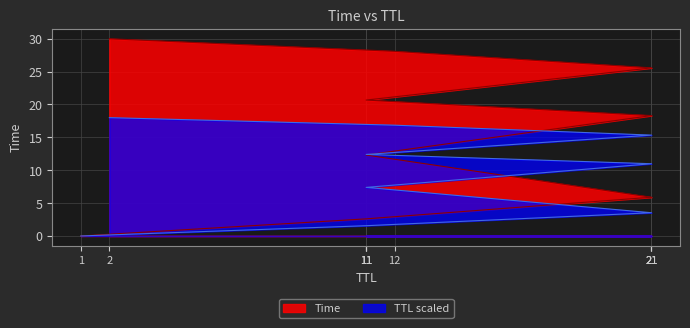

True or false: the data shows 25.6 at 21.

True